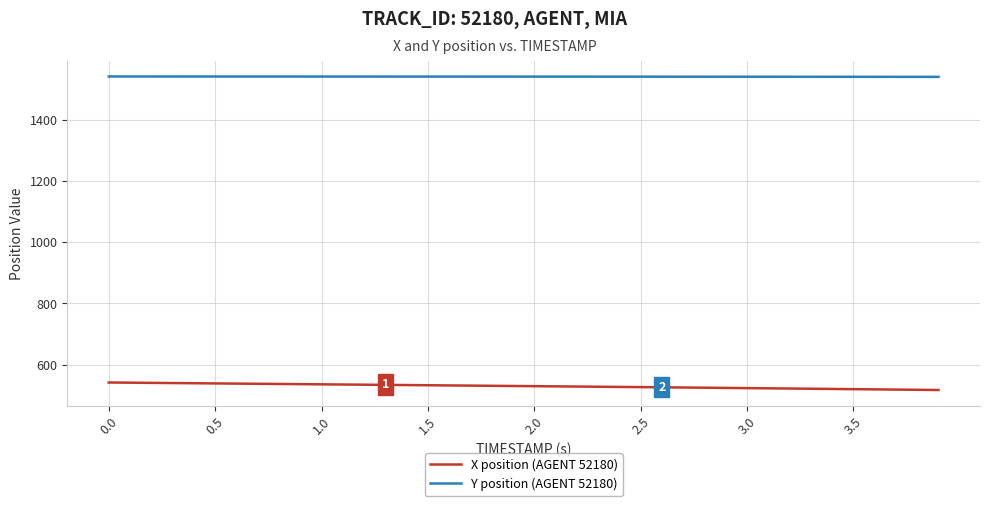

List the series in order of their peak value, highest first.

Y position (AGENT 52180), X position (AGENT 52180)